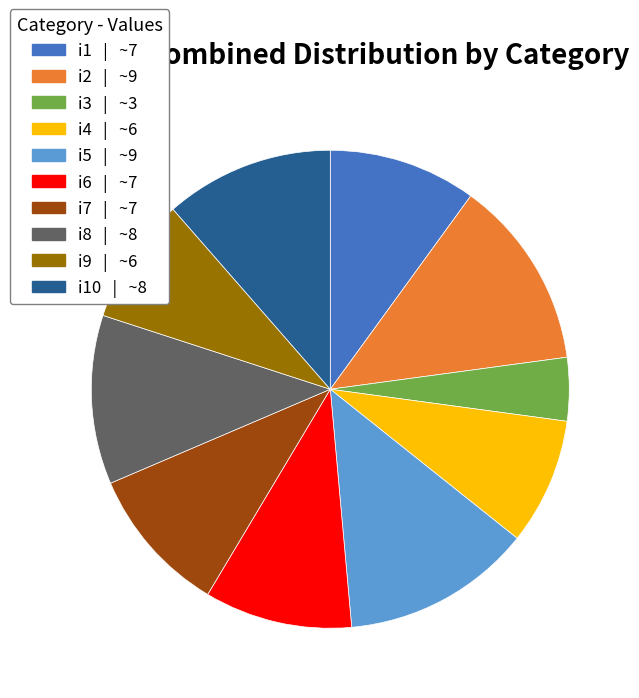

Is there a majority slice in this chart?

No